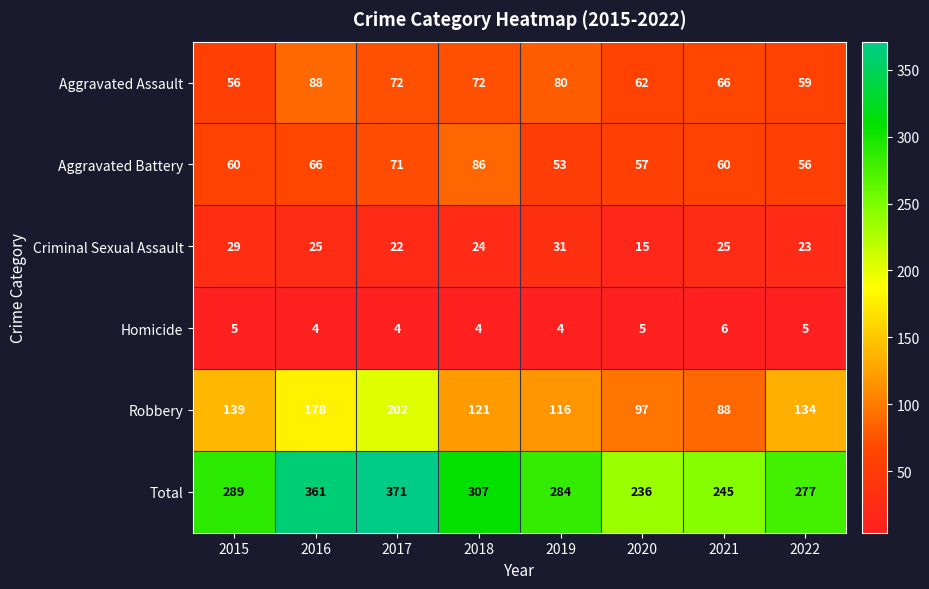

List the series in order of their peak value, highest first.

Total, Robbery, Aggravated Assault, Aggravated Battery, Criminal Sexual Assault, Homicide